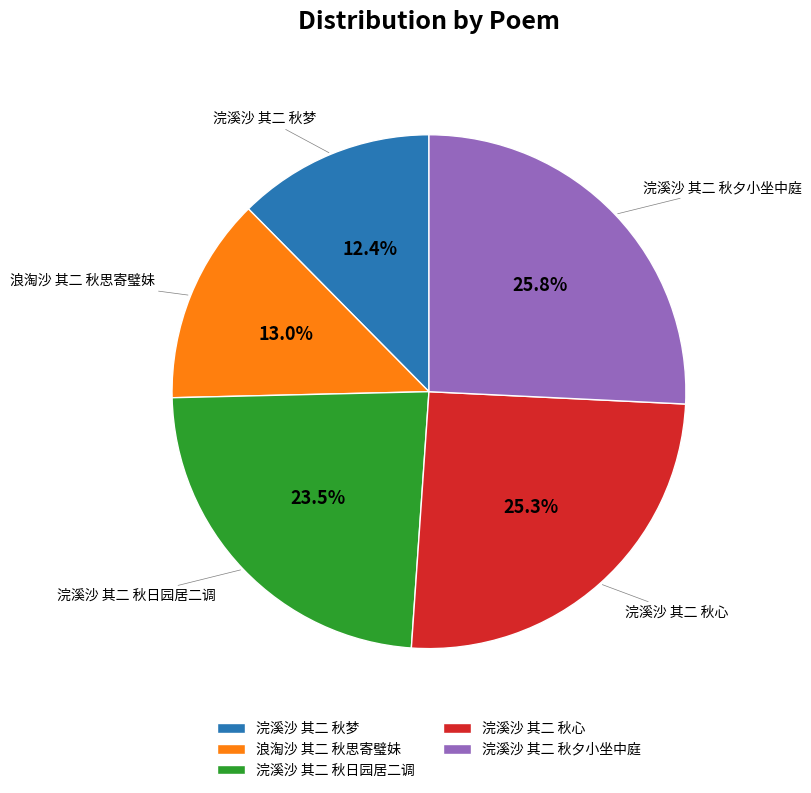

To the nearest percent, what is the combined percentage of 浣溪沙 其二 秋日园居二调 and 浣溪沙 其二 秋夕小坐中庭?

49%